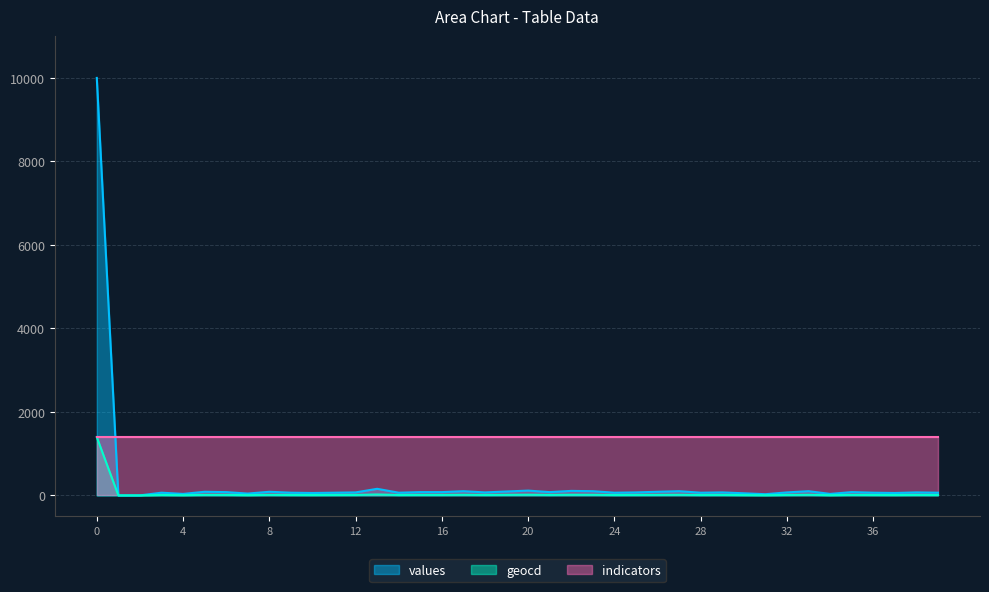

What is the maximum value for values?

10000